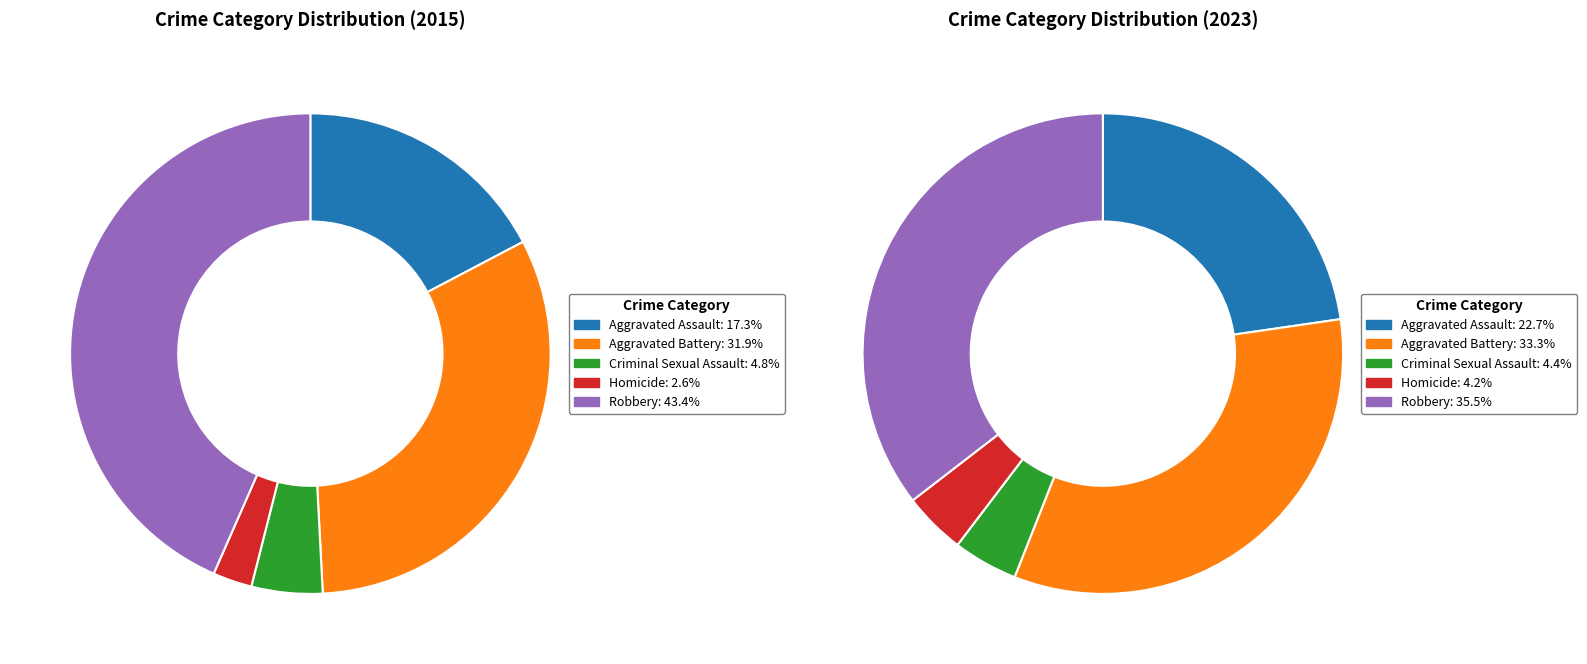

Which series changed the most between Aggravated Battery and Robbery?

2015